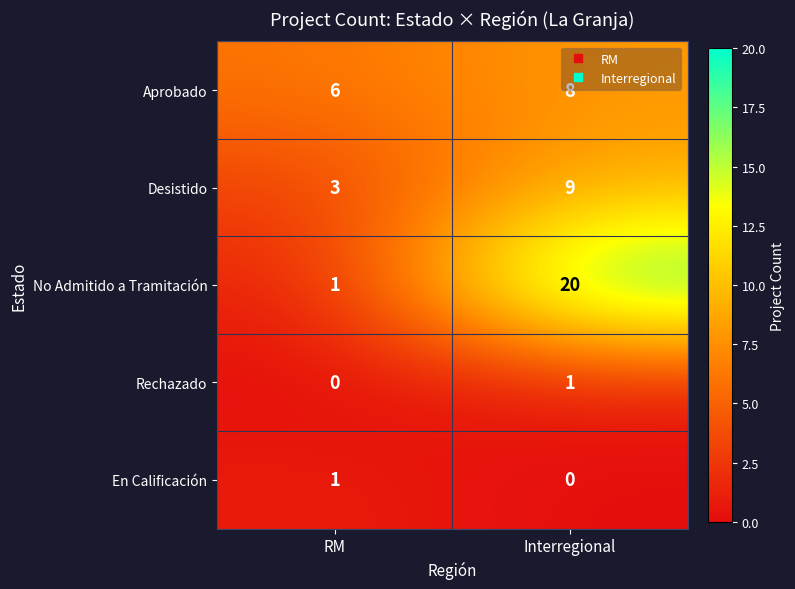

Is it true that Rechazado equals 1 at Interregional?

True